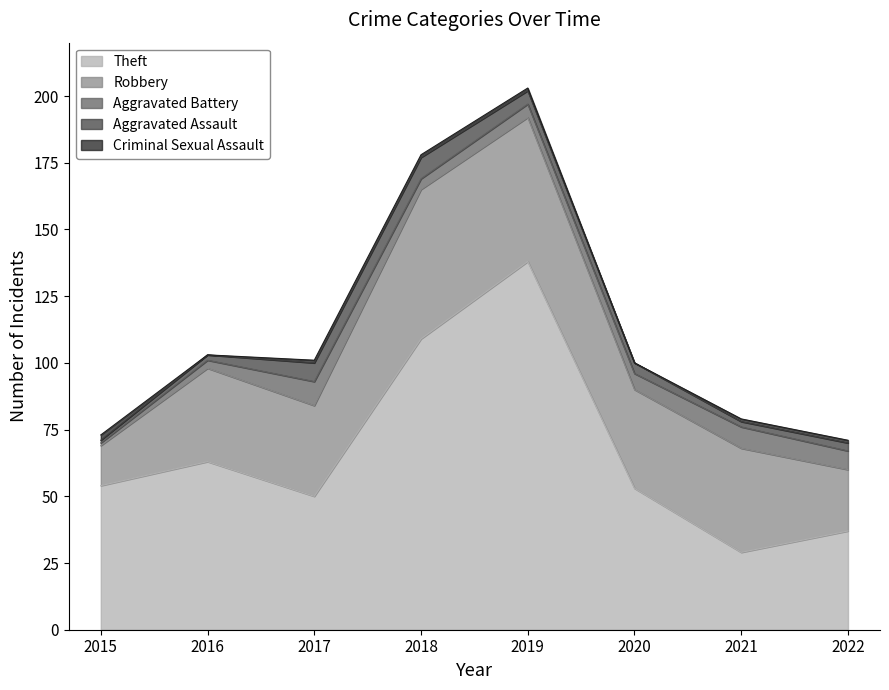

What is the difference between the highest and lowest values at 2022?

36